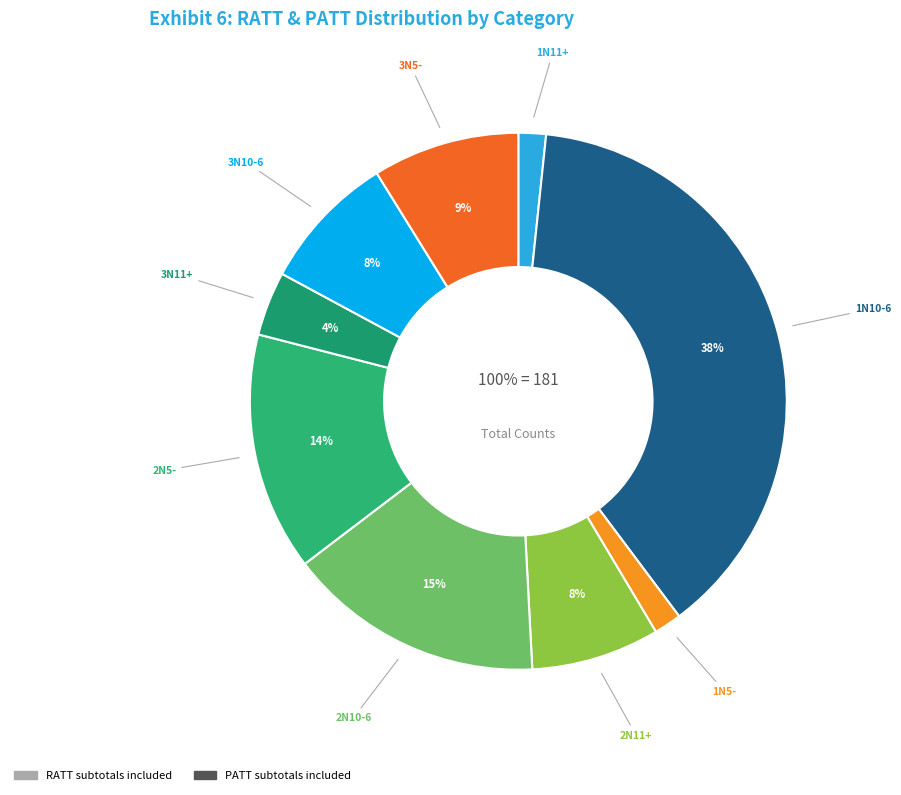

True or false: 1N11+ accounts for 2% of the total.

True